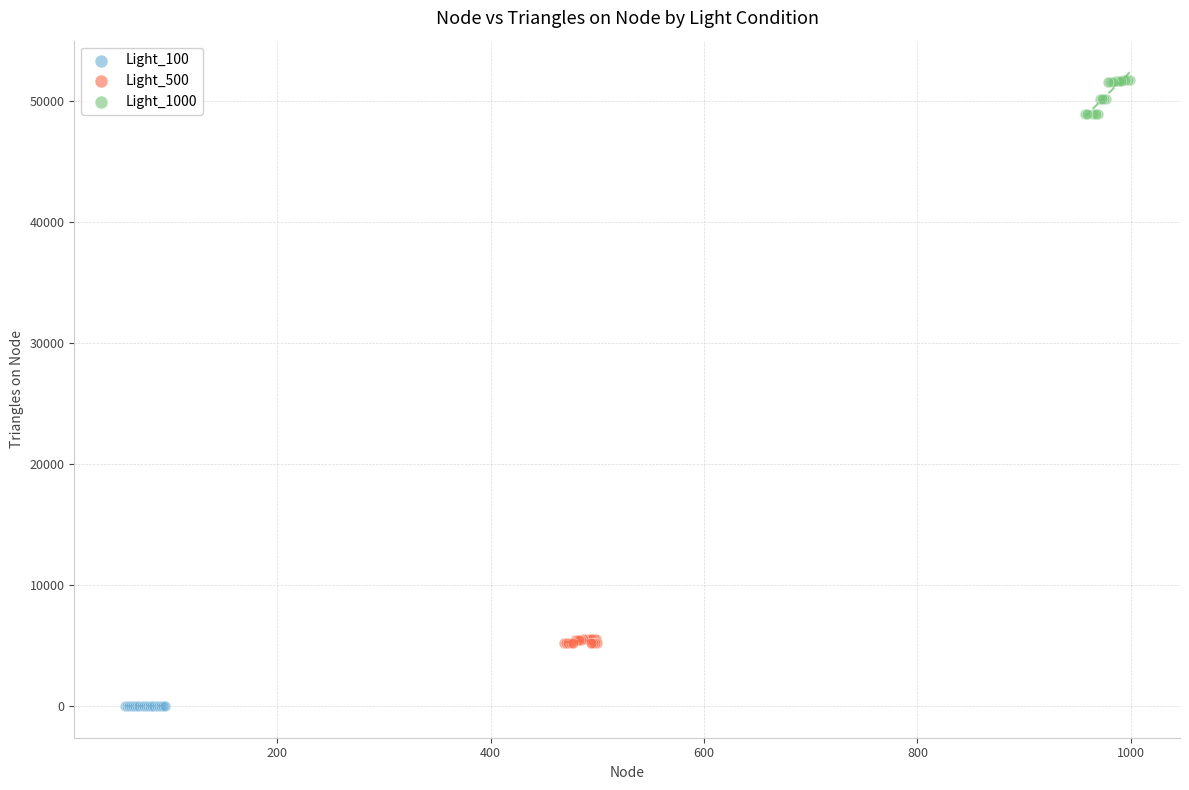

Which series reaches the minimum Y coordinate?

Light_100